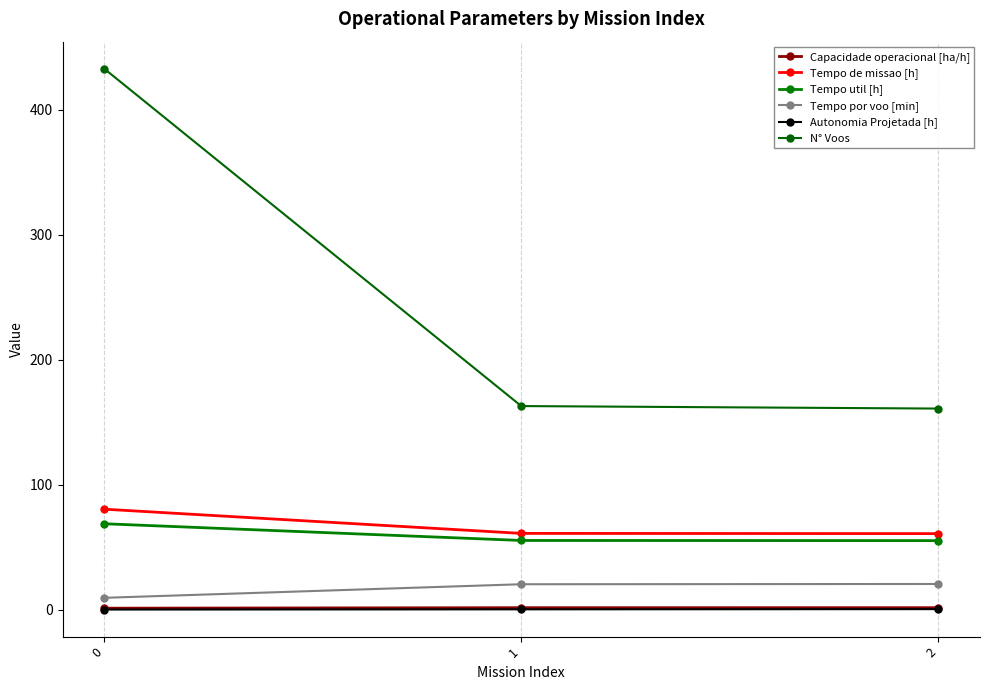

How many lines are shown in the chart?

6